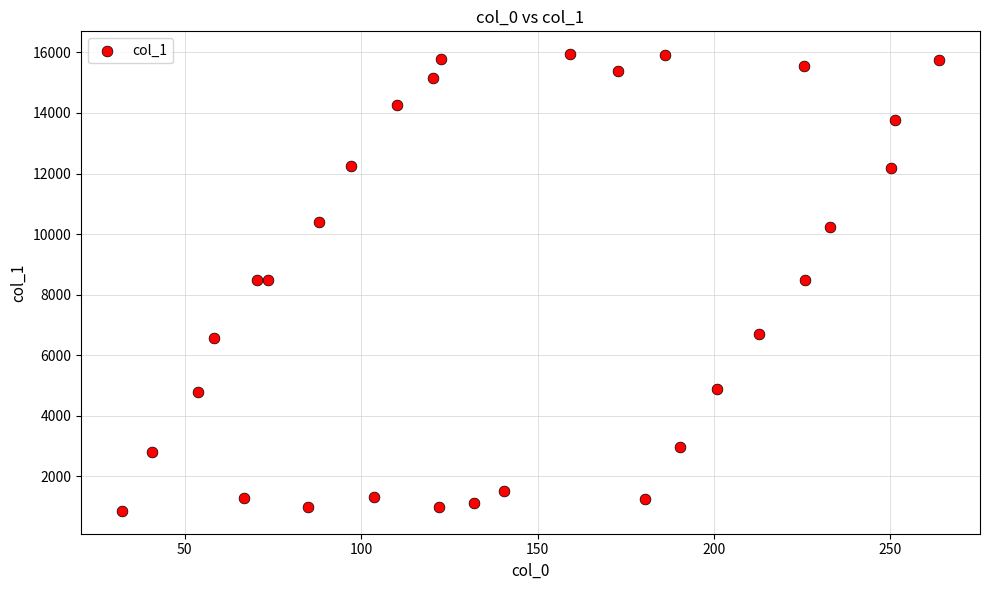

What is the range of X values (max minus min)?

231.7